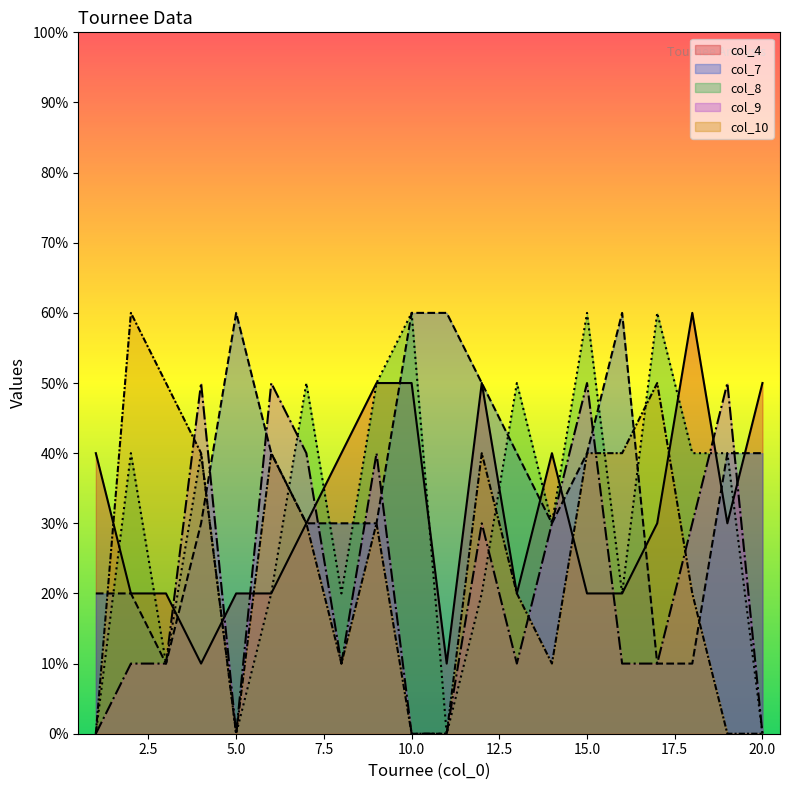

True or false: col_7 has a value of 20 at 1.

True